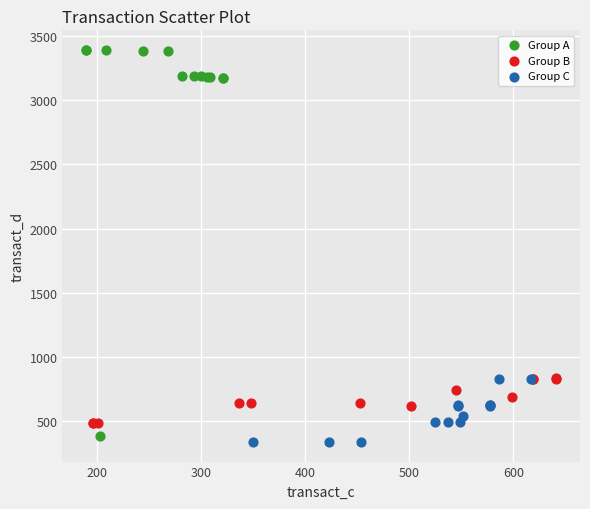

Which series contains the highest Y value?

Group A